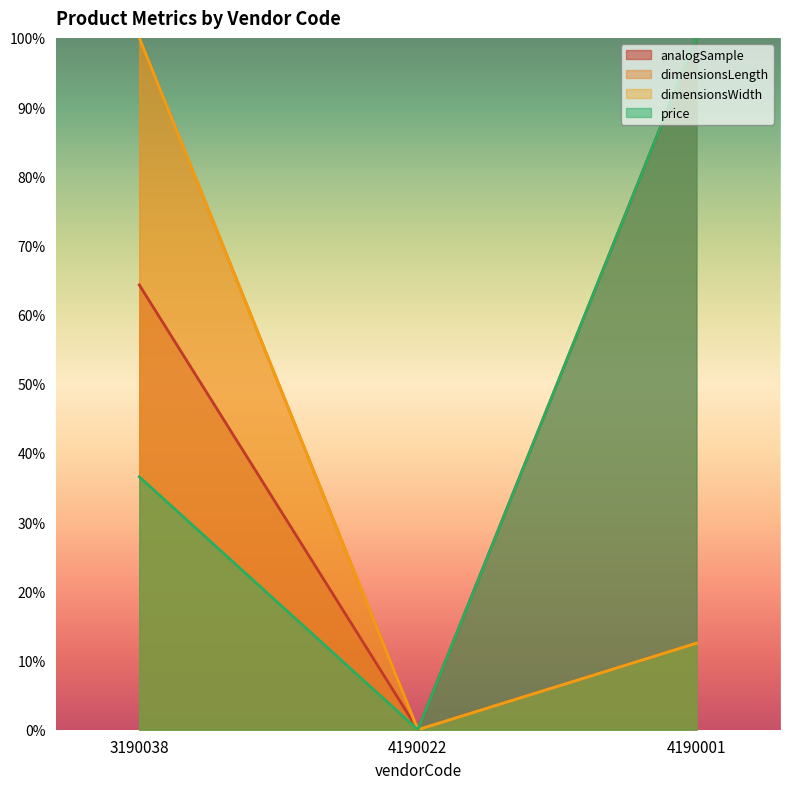

How many series are shown in this chart?

4